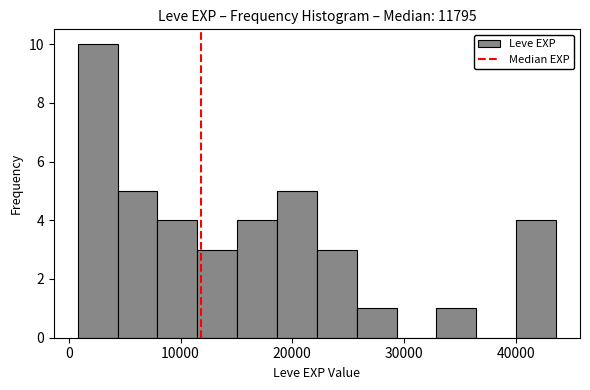

Around what value on the x-axis is the tallest bar? Give the approximate position of its centre, as read against the axis.

3000